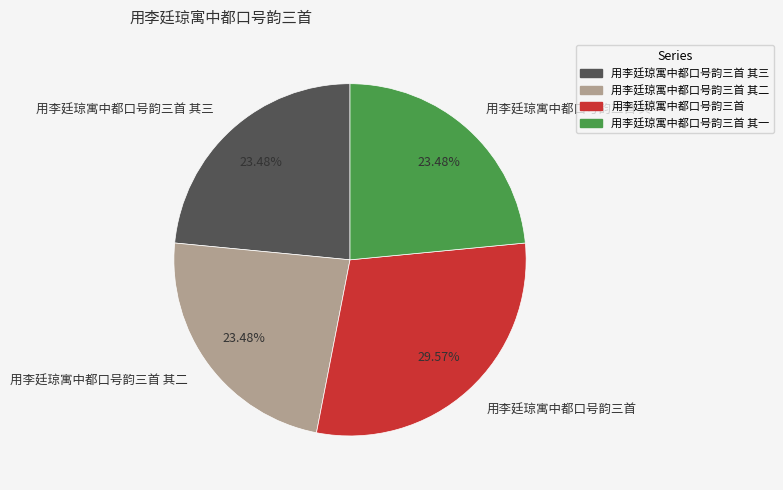

Does 用李廷琼寓中都口号韵三首 其二 account for over 50% of the chart?

No